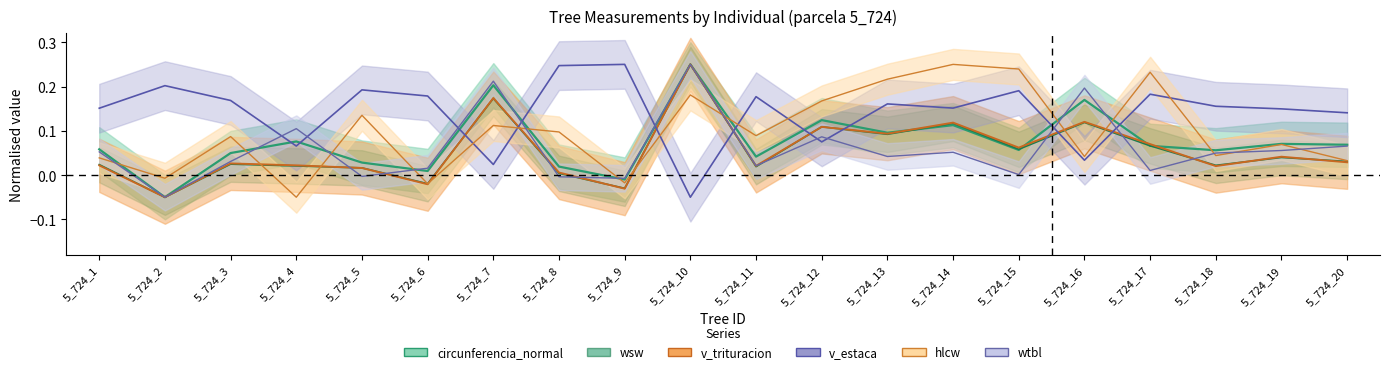

True or false: wsw has a value of 0.1 at 5_724_16.

False